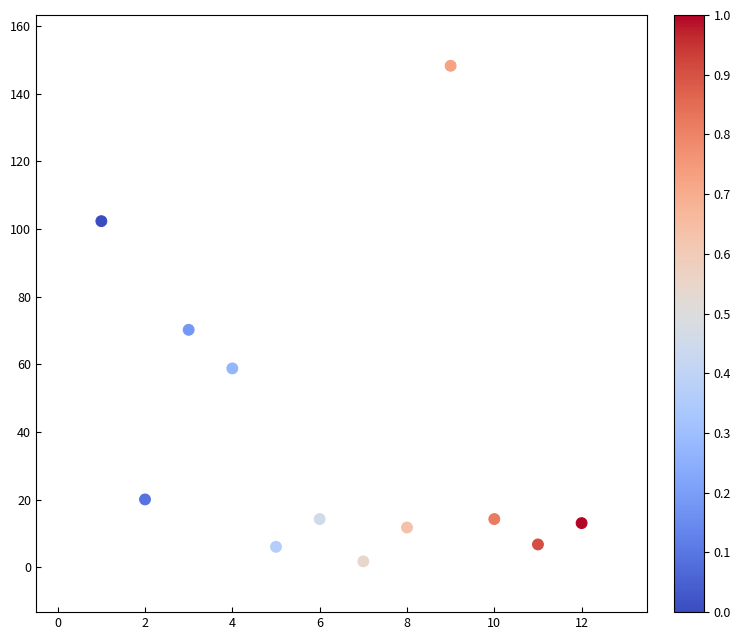

What is the average Y value?

39.0